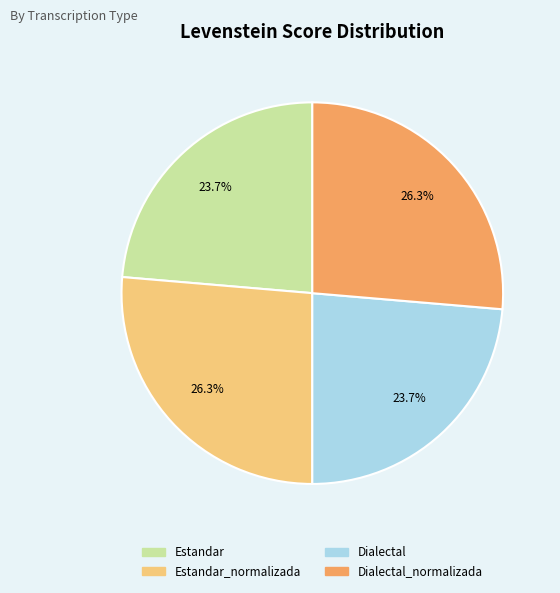

Does any single category account for the majority?

No